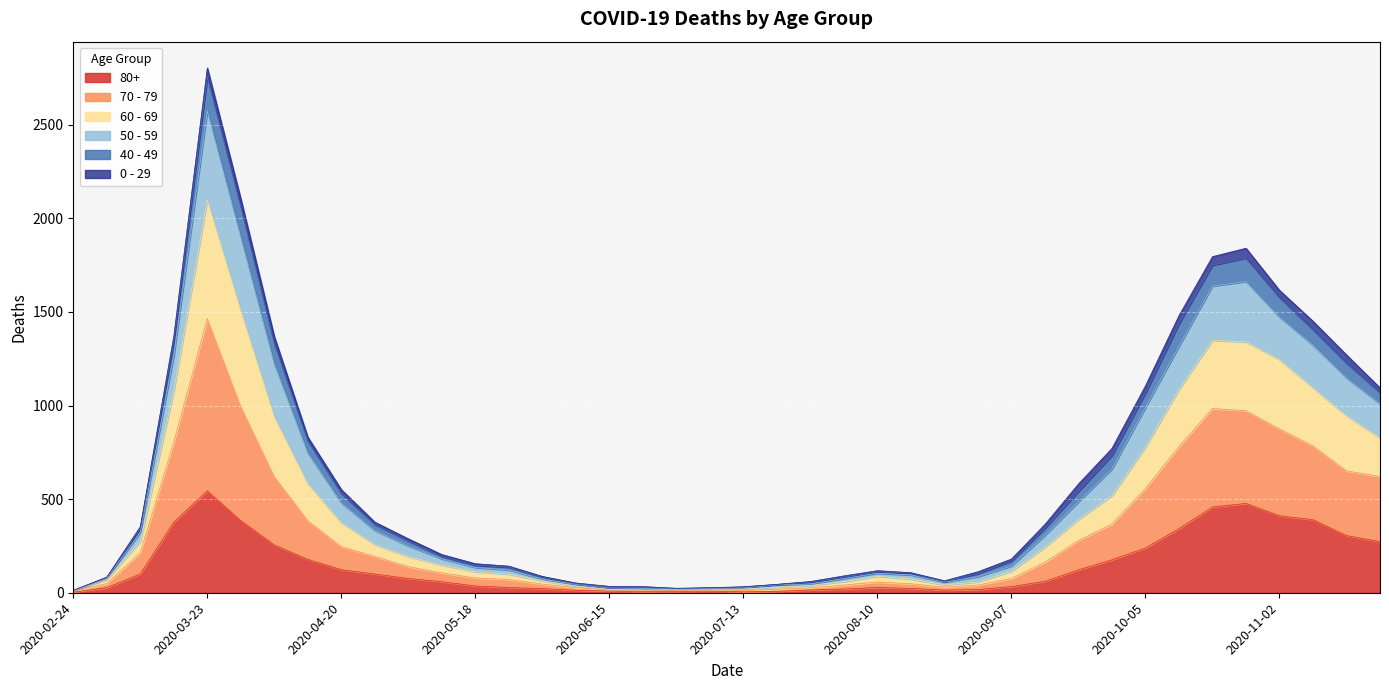

True or false: 70 - 79 and 80+ intersect in this chart.

False